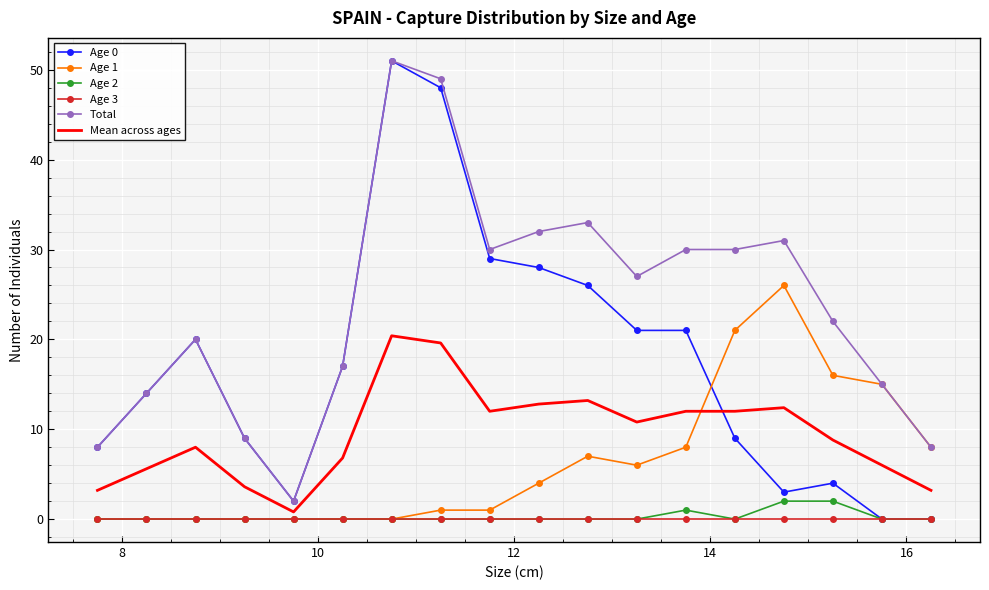

What are all the series names shown in the legend?

Age 0, Age 1, Age 2, Age 3, Total, Mean across ages